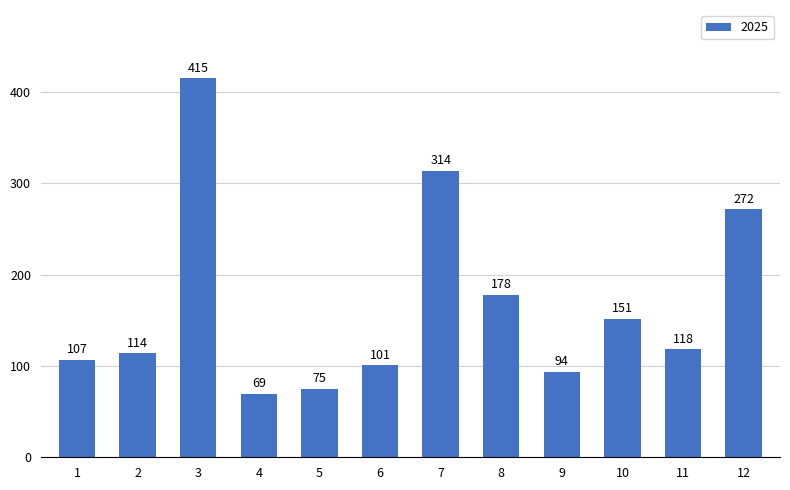

What is the difference between the values at 8 and 12?

93.7